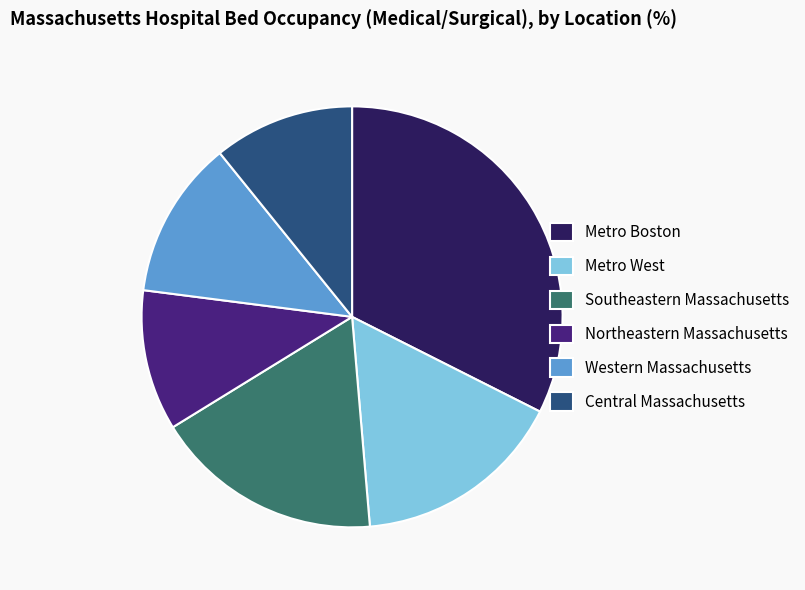

Combined, do Central Massachusetts and Southeastern Massachusetts account for over 50%?

No